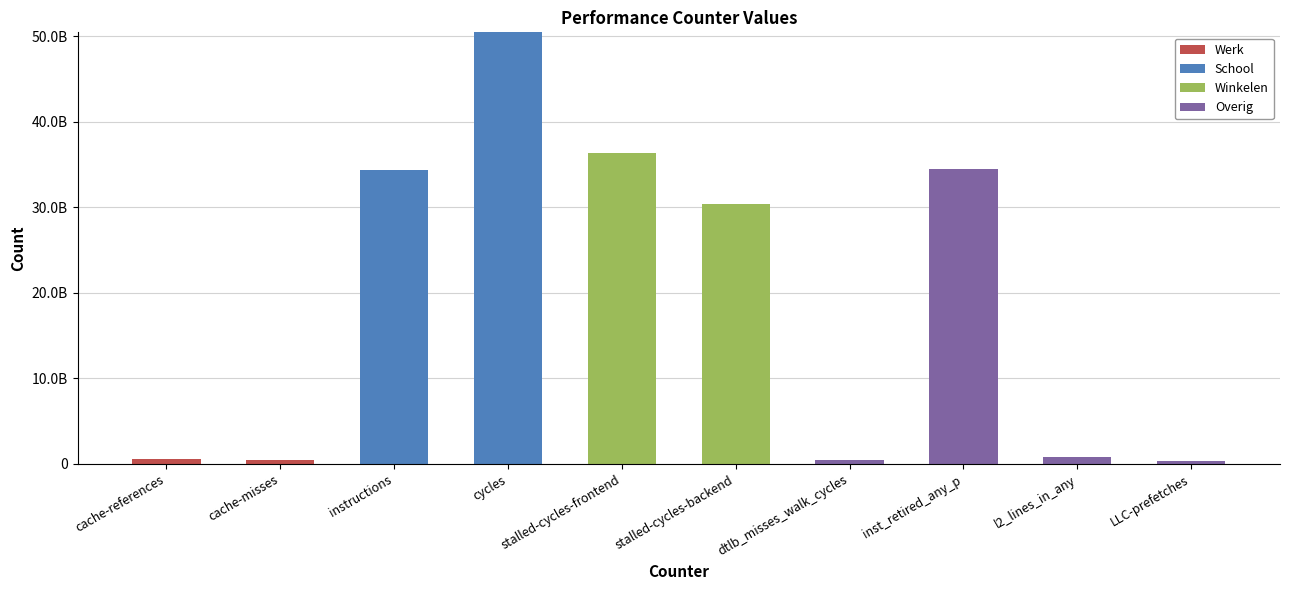

At which category is the sum across all series the highest?

cycles